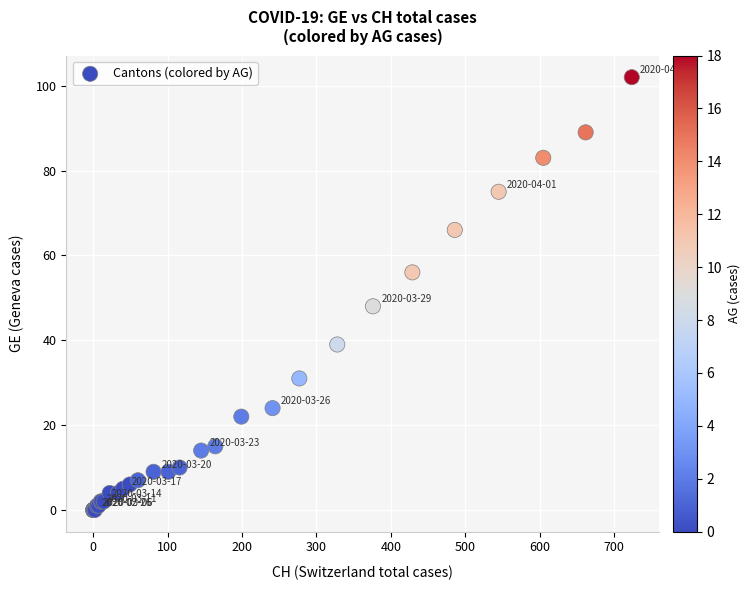

What Y value in the scatter plot is closest to 51?

48